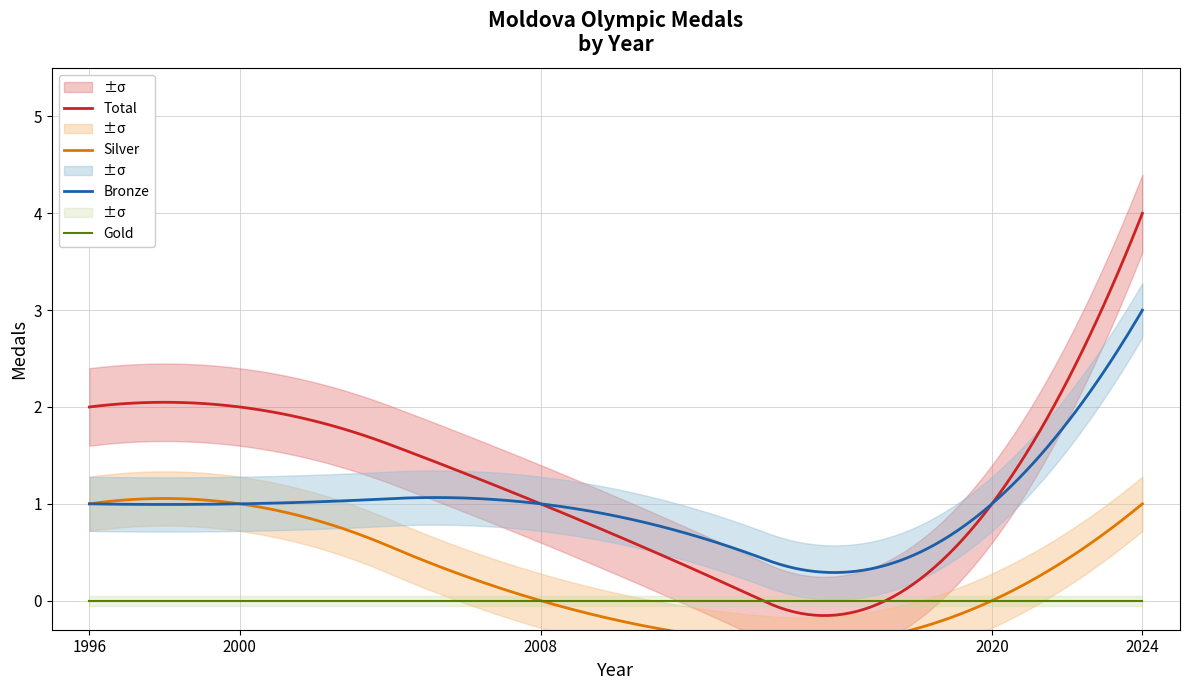

Which series has the largest range (max minus min)?

Total